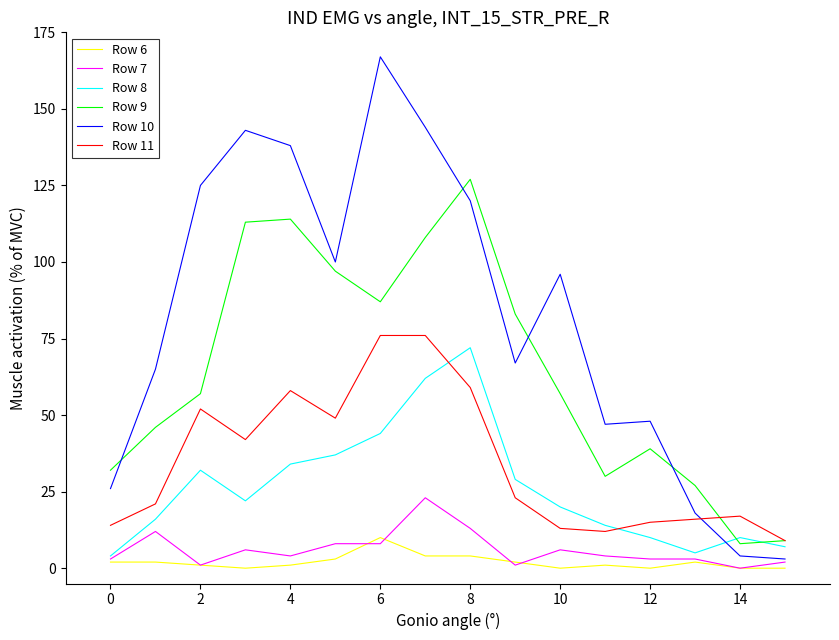

Which series has the largest range (max minus min)?

Row 10